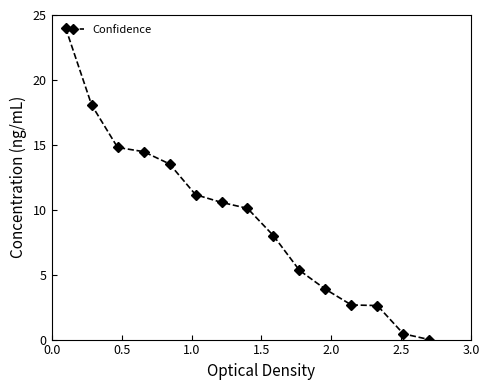

What is the maximum value shown in the chart?

24.0